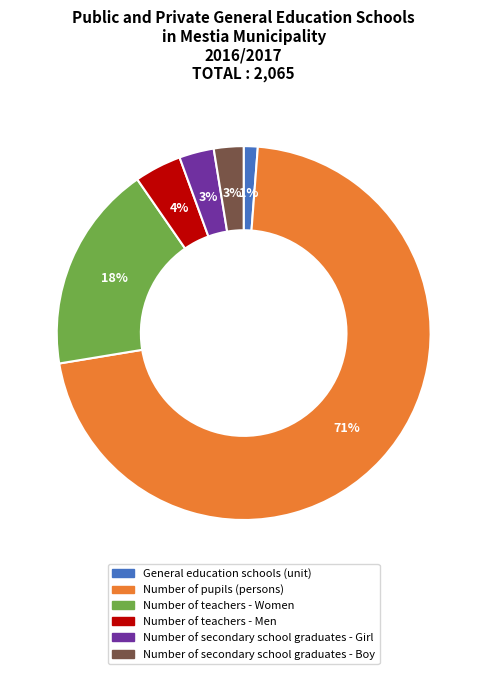

Does Number of teachers - Men account for over 50% of the chart?

No